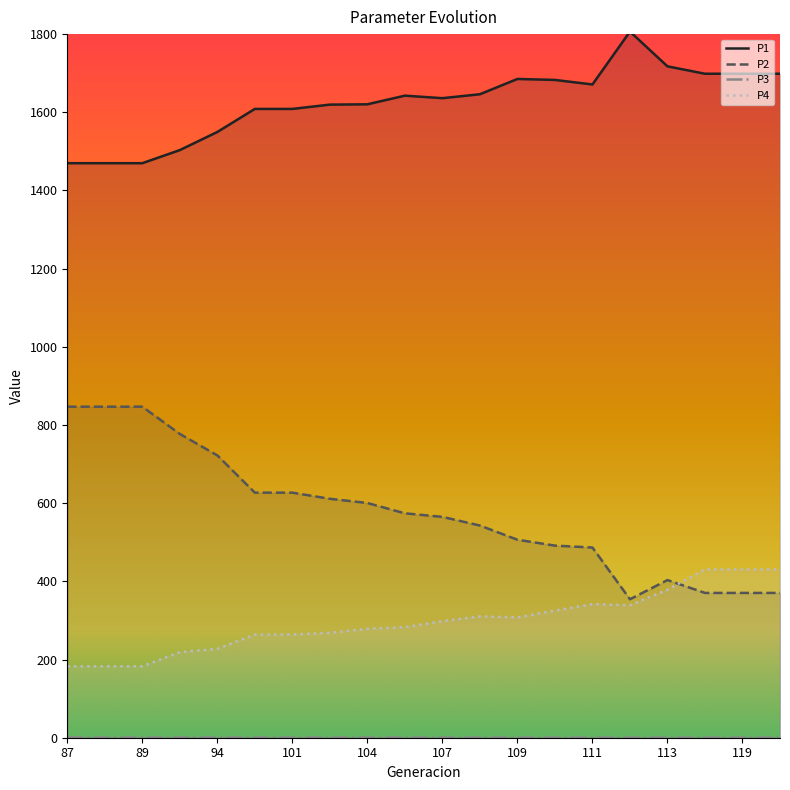

What is the average value of the P1 series?

1625.2